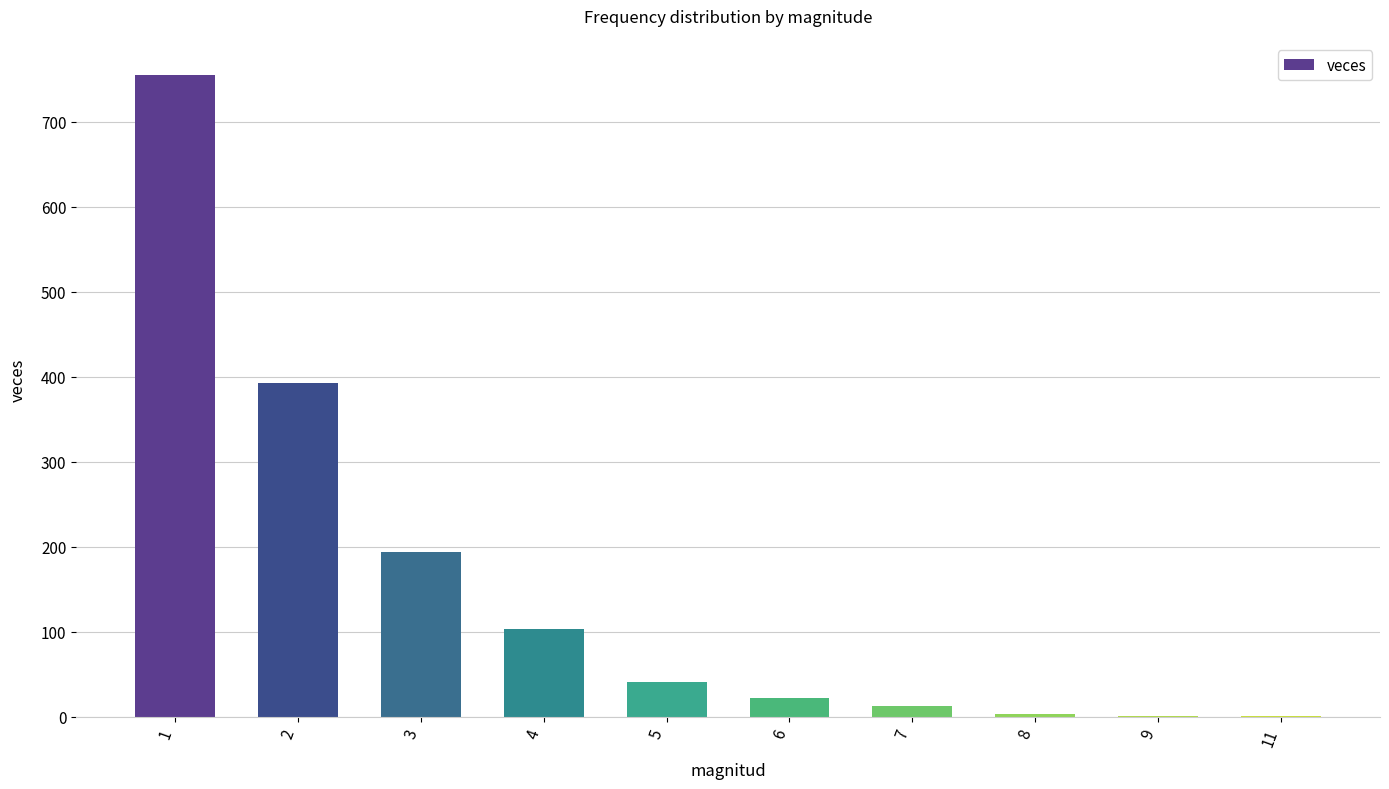

What is the ratio of the value at 2 to the value at 6?

17.8